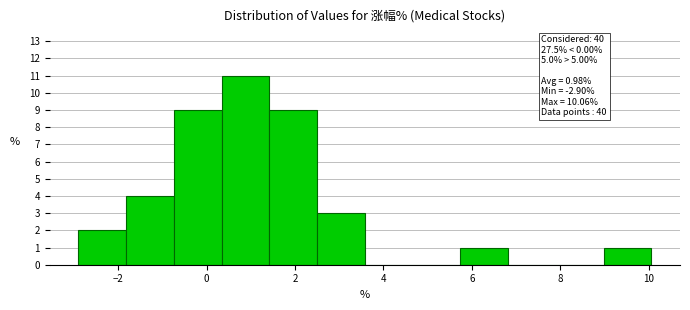

Which range on the x-axis has the tallest bar?

0.34 to 1.42